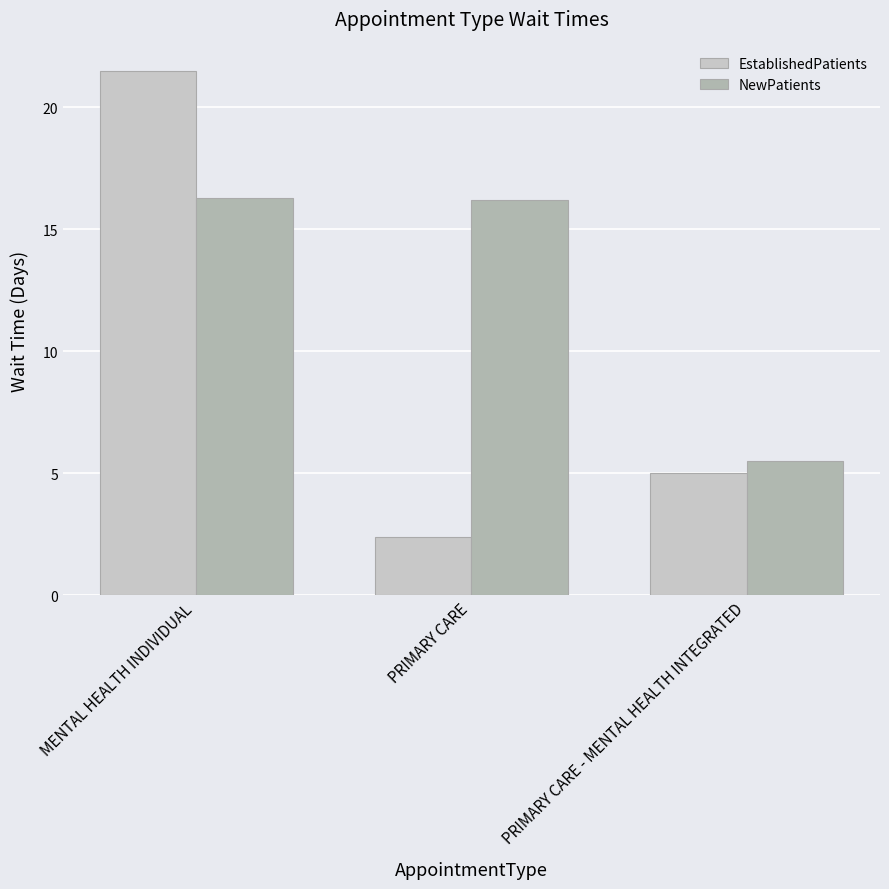

At which label does NewPatients reach its minimum?

PRIMARY CARE - MENTAL HEALTH INTEGRATED